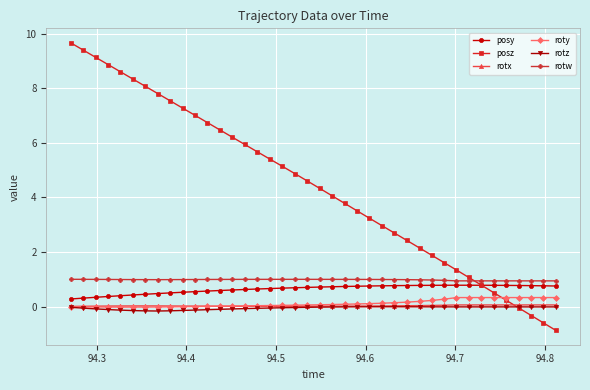

What is the average value of the posy series?

0.6